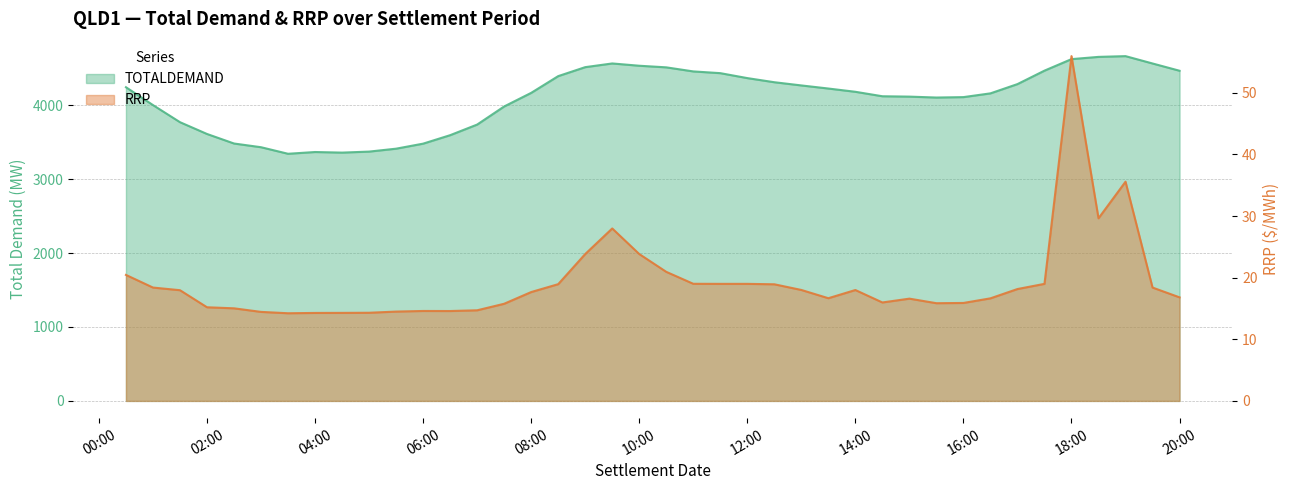

At which label is RRP closest to 35?

1999/05/01 19:00